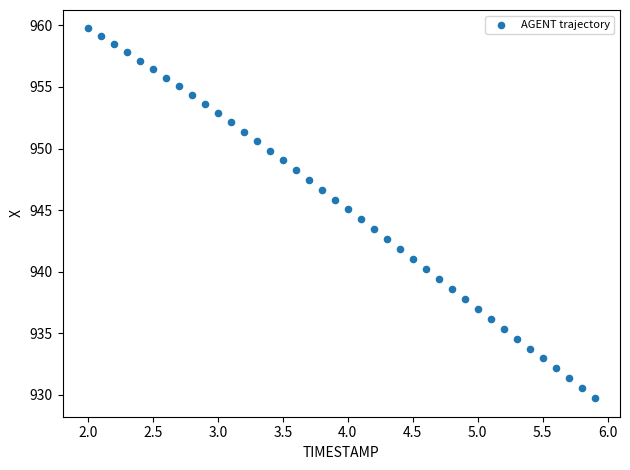

What is the range of Y values (max minus min)?

30.0